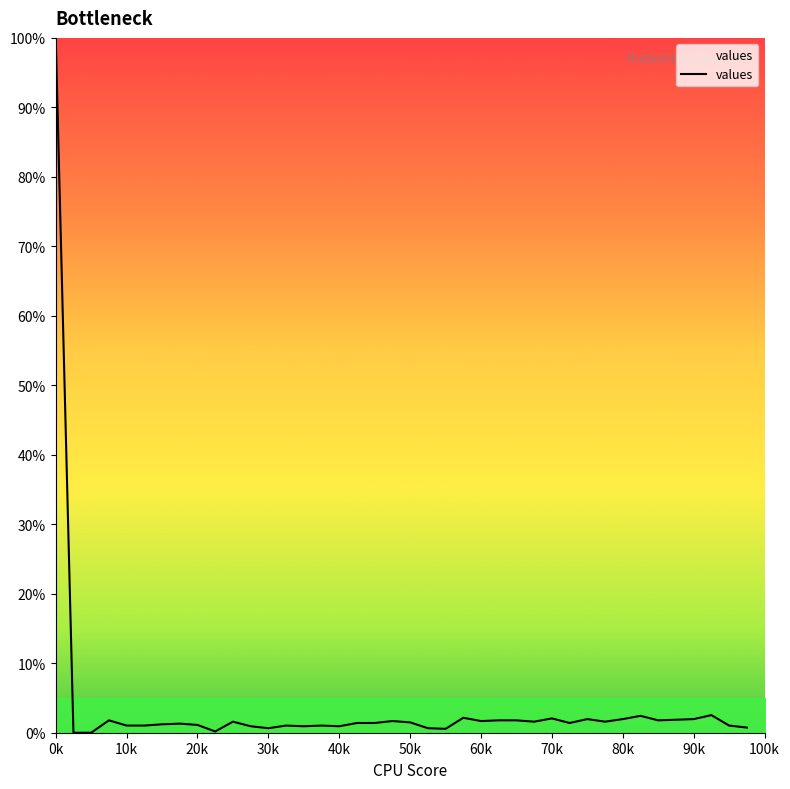

What is the difference between the maximum and minimum values?

100.0